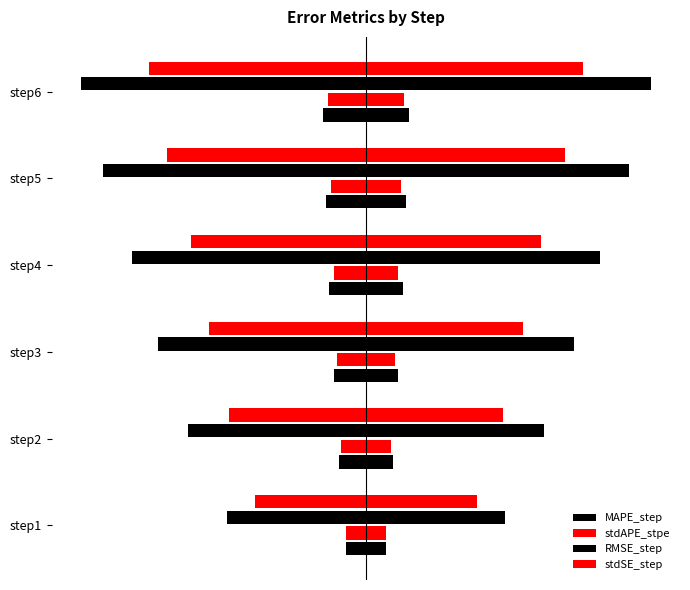

List the series in order of their peak value, highest first.

RMSE_step, stdSE_step, MAPE_step, stdAPE_stpe